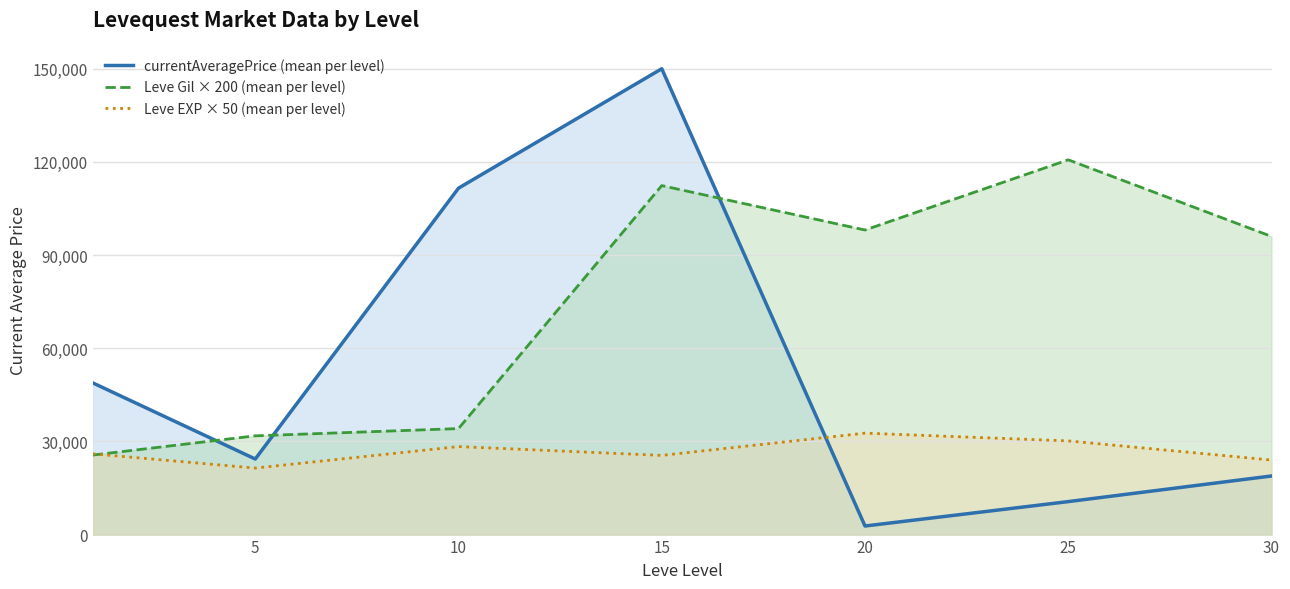

At which category does currentAveragePrice (mean per level) reach its first local peak?

15